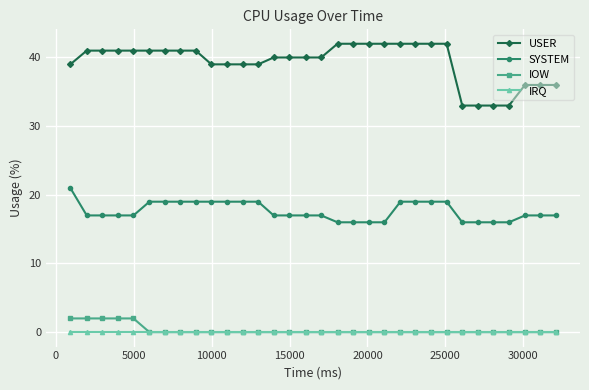

Which series has the widest spread of values?

USER